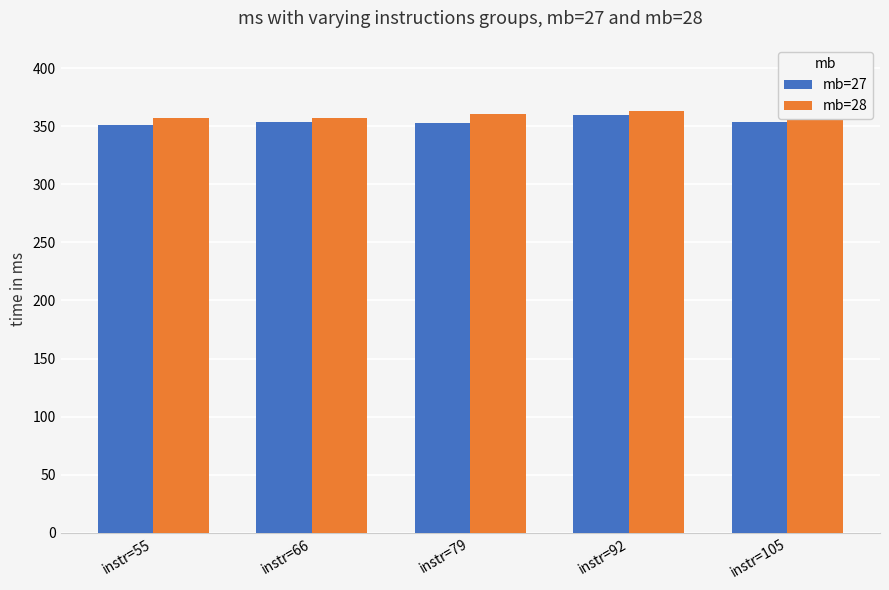

What is the sum of the mb=28 values at instr=79 and instr=105?

726.0